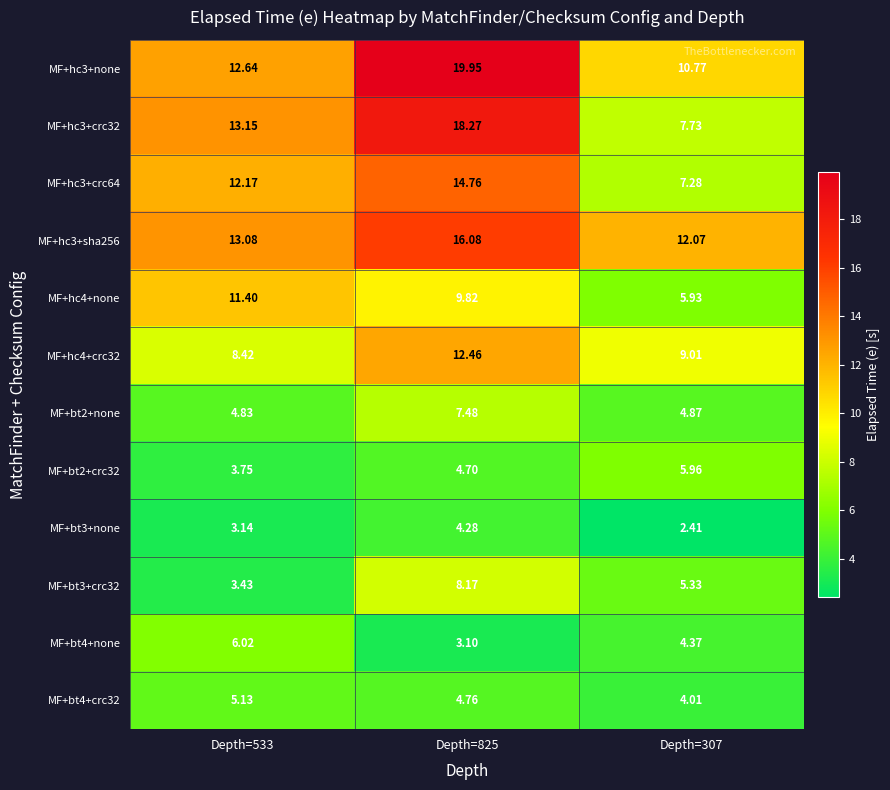

At how many categories does at least one series exceed 10?

3